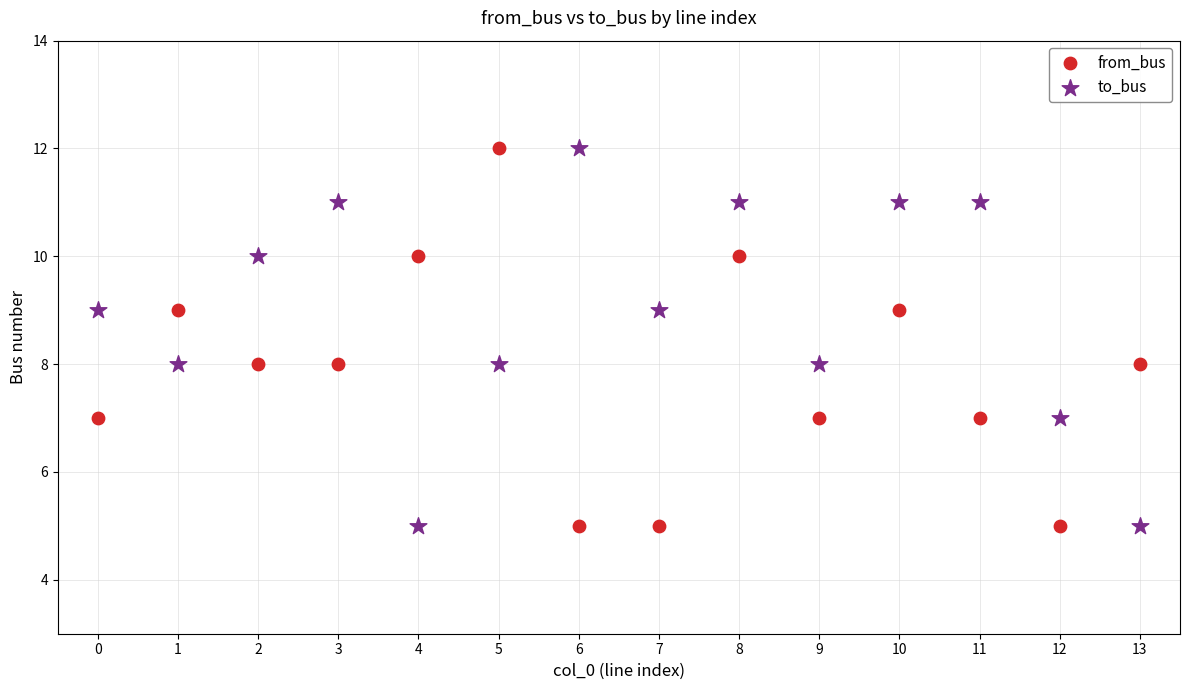

Across all data points, what is the range of Y values (max minus min)?

7